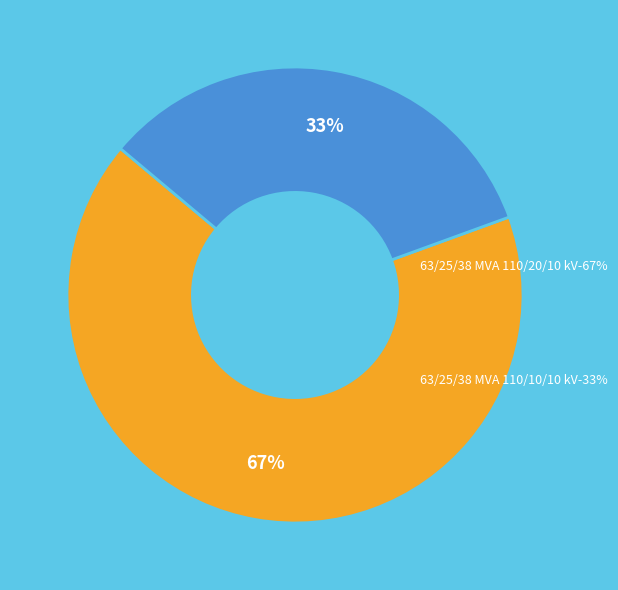

Does any single category account for the majority?

Yes